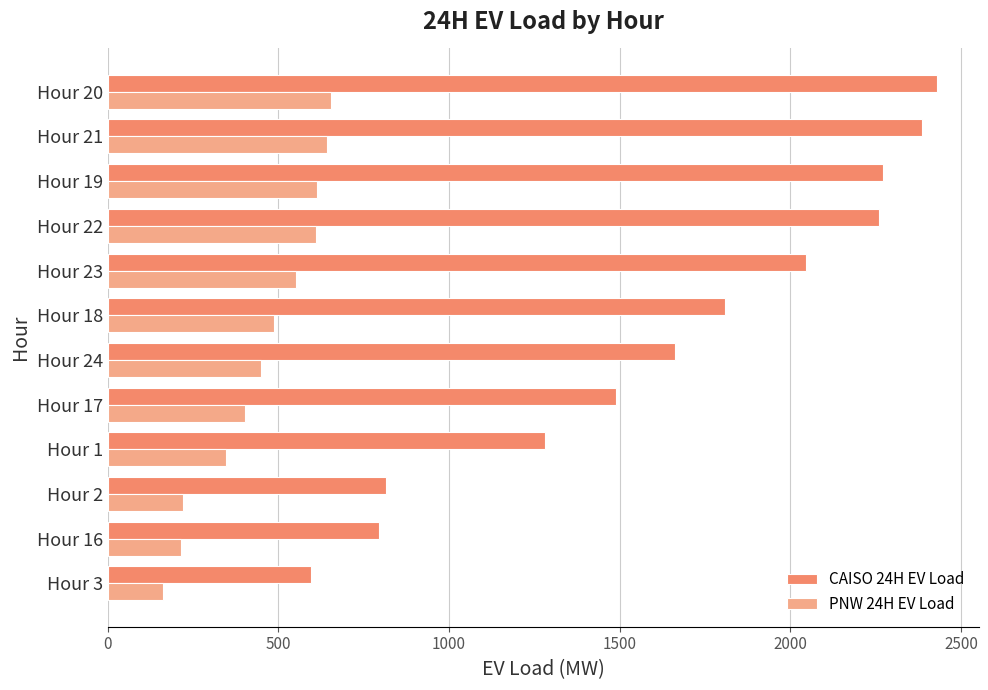

Read the PNW 24H EV Load value at Hour 16.

214.7